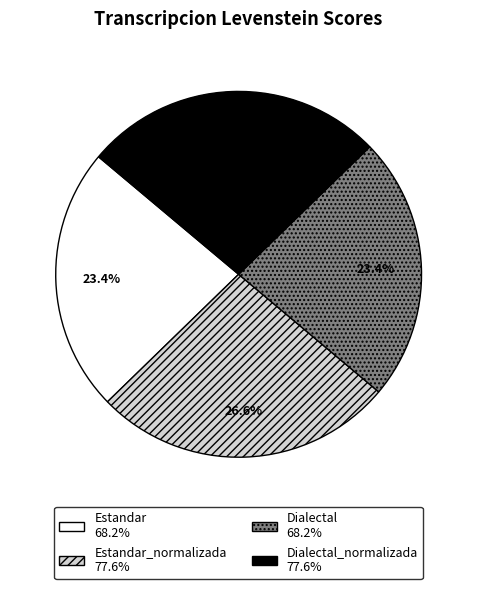

Is there a majority slice in this chart?

No